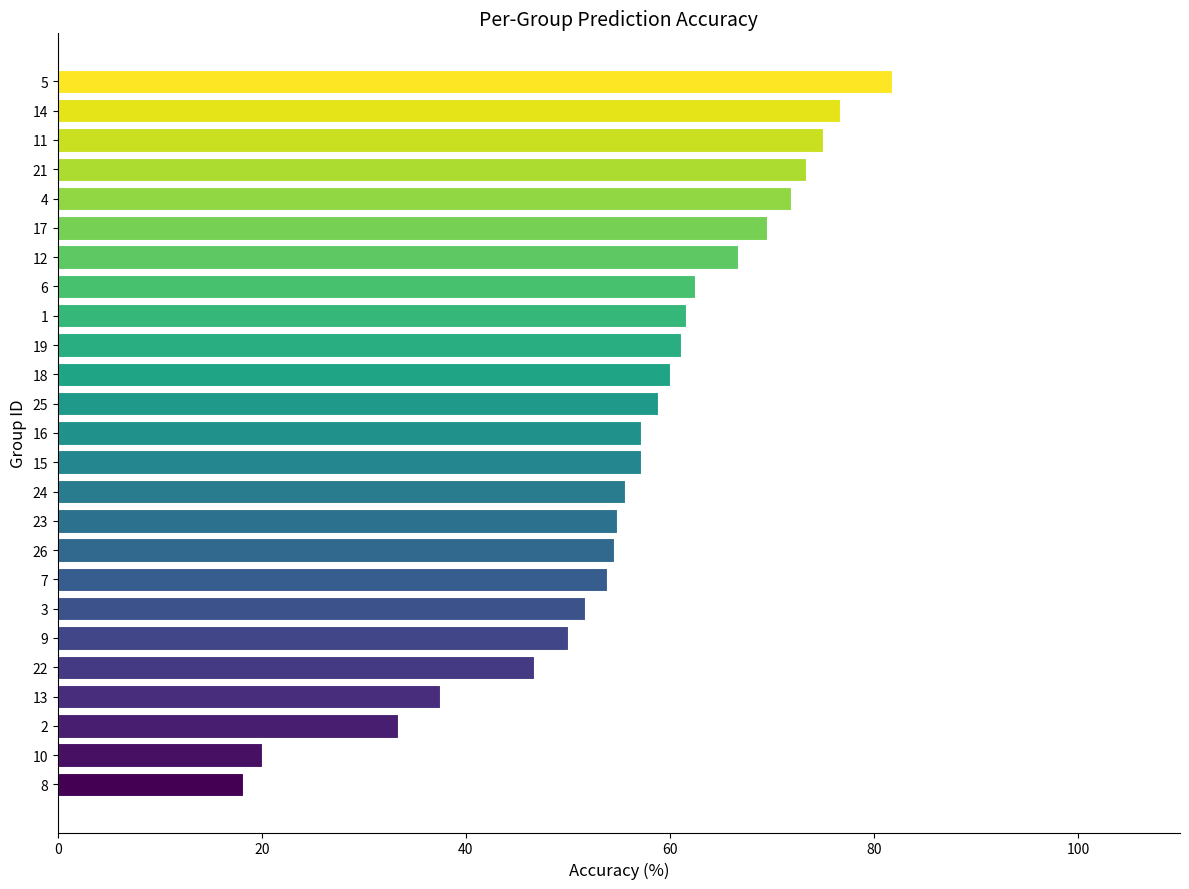

True or false: the data shows 57.1 at 15.

True